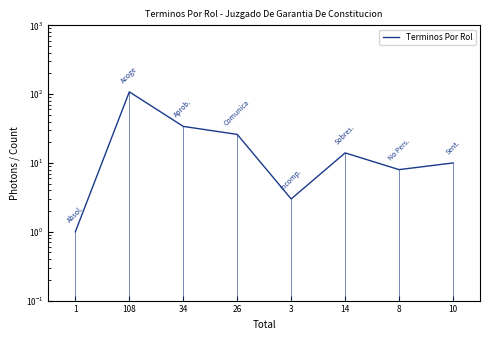

How many values exceed 14?

3